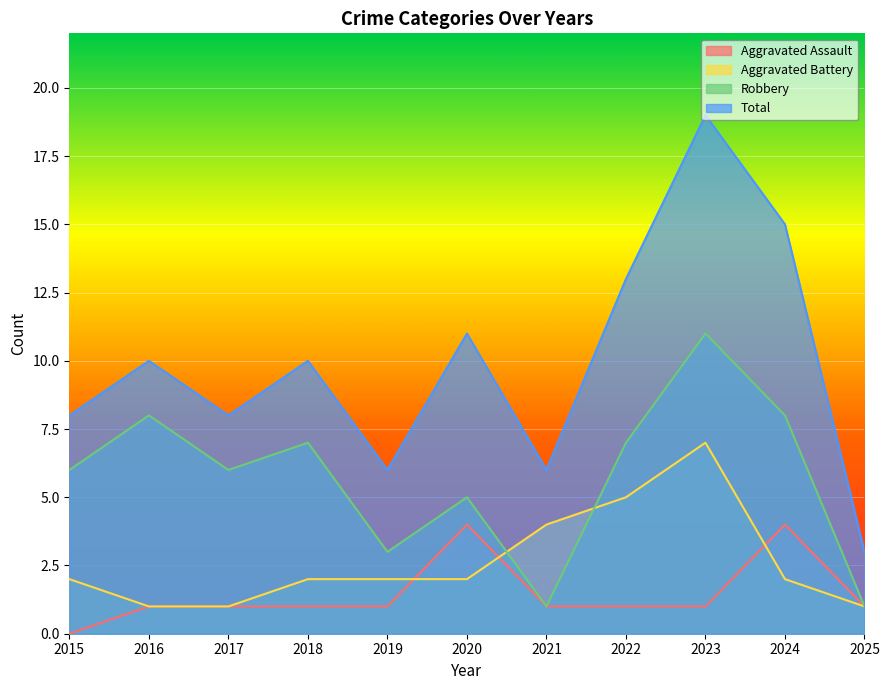

What is the sum of all Aggravated Assault values?

16